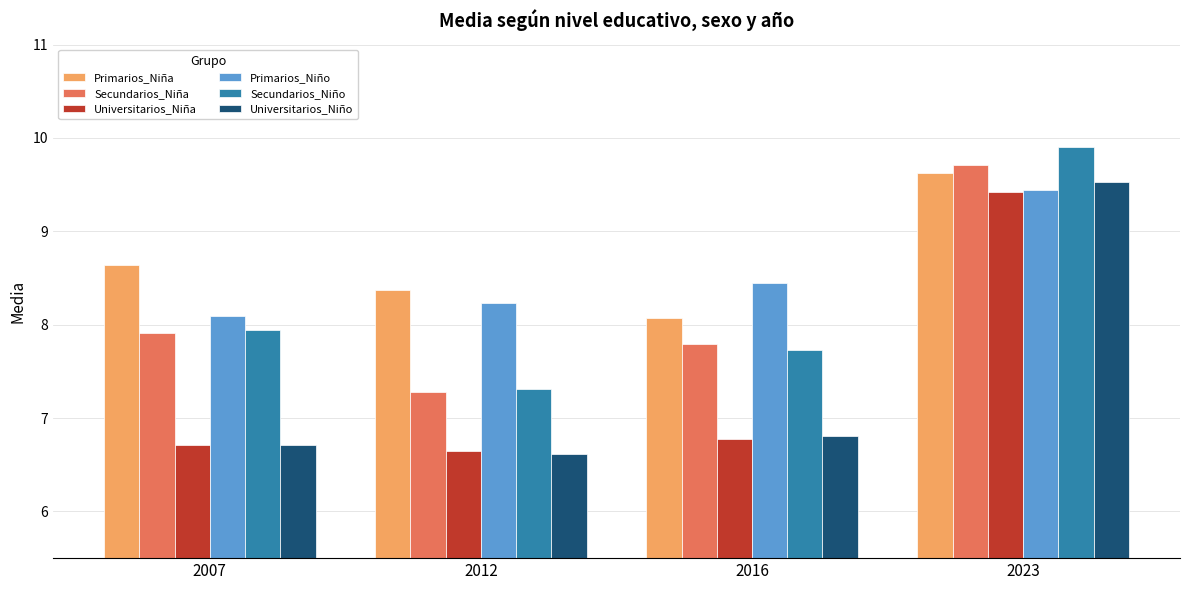

At which label is Primarios_Niña closest to 8?

2016